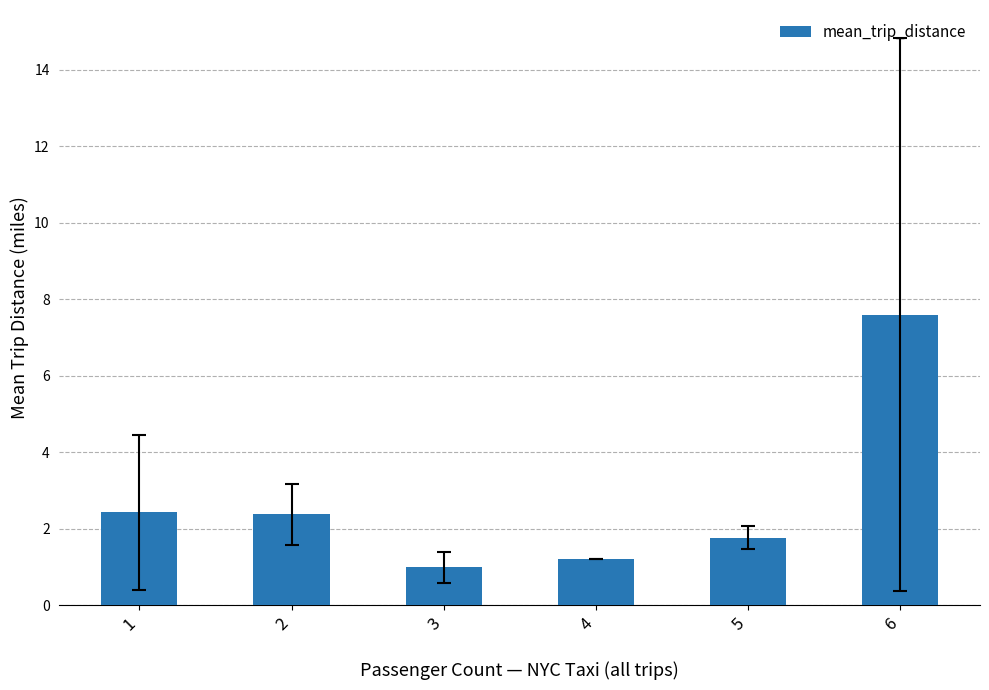

Count the number of data series in this chart.

1